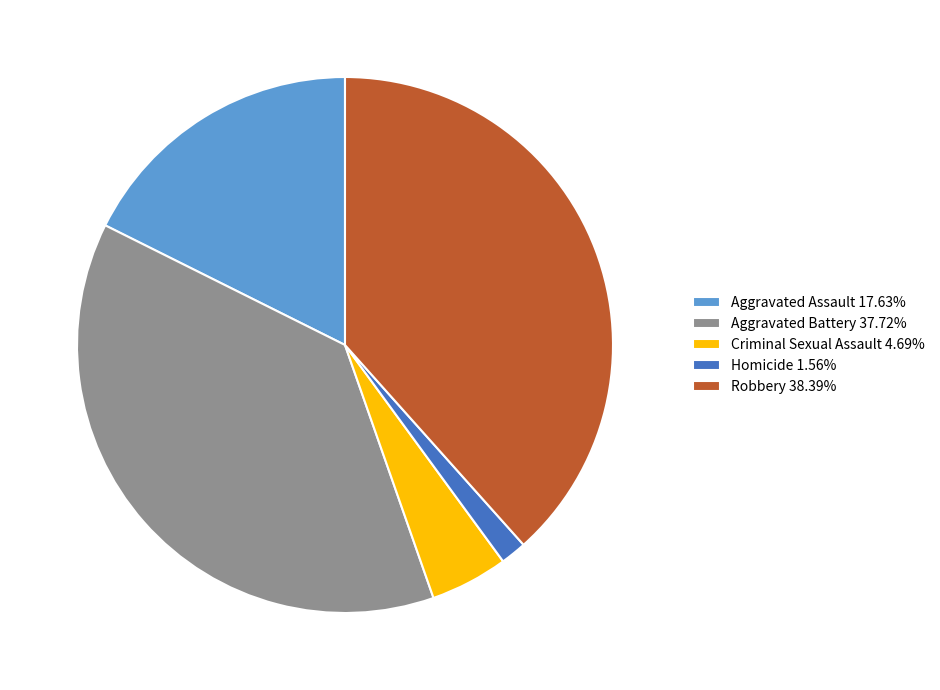

Is the sum of Criminal Sexual Assault 4.69% and Aggravated Assault 17.63% greater than half?

No